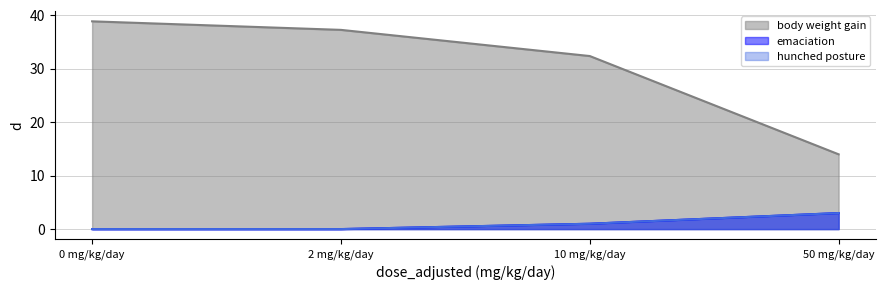

At 50 mg/kg/day, list the series in order from largest to smallest.

body weight gain, emaciation, hunched posture